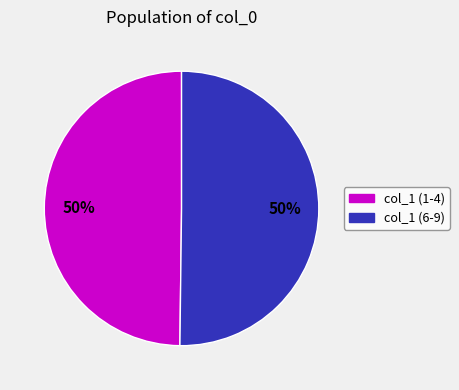

To the nearest percent, what is the average slice percentage?

50%